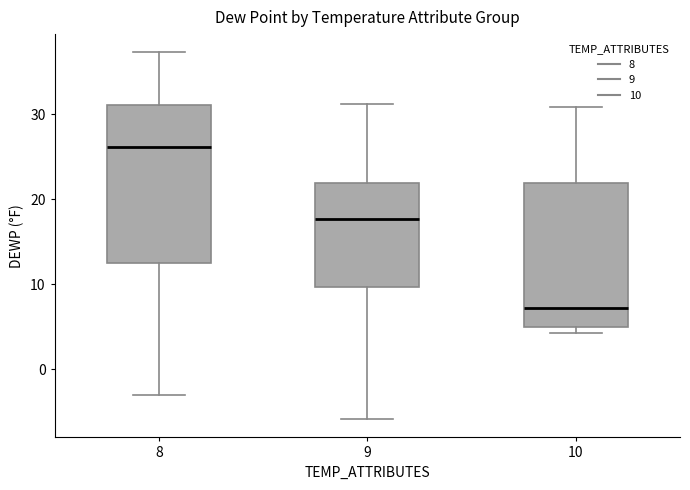

Reading left to right, read every box against the y-axis: the position of its median line, the range the box covers, and the ends of its whiskers. The values are not printed on the chart, so give them approximately, as read against the axis.

8: median 26, box 12 to 31, whiskers -3 to 37
9: median 18, box 10 to 22, whiskers -6 to 31
10: median 7, box 5 to 22, whiskers 4 to 31